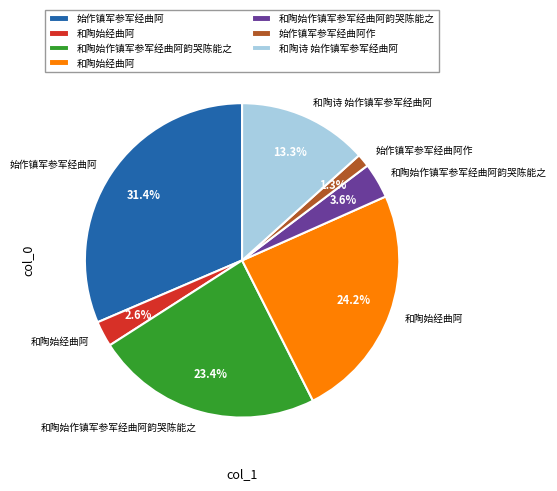

How many slices are in this pie chart?

7